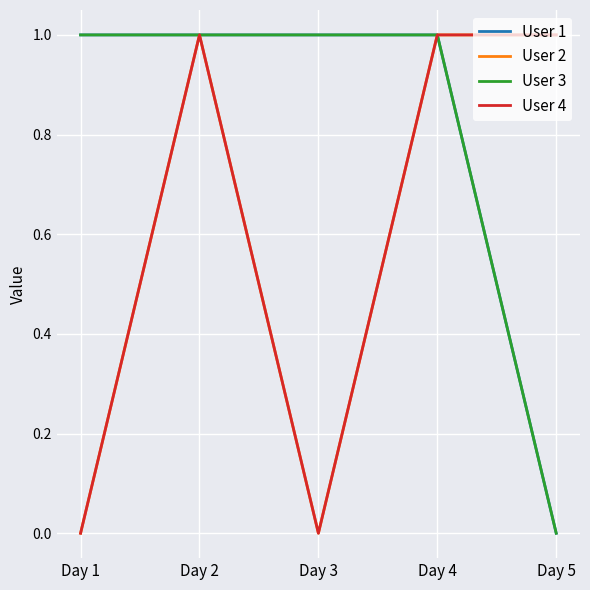

Which series has the widest spread of values?

User 1